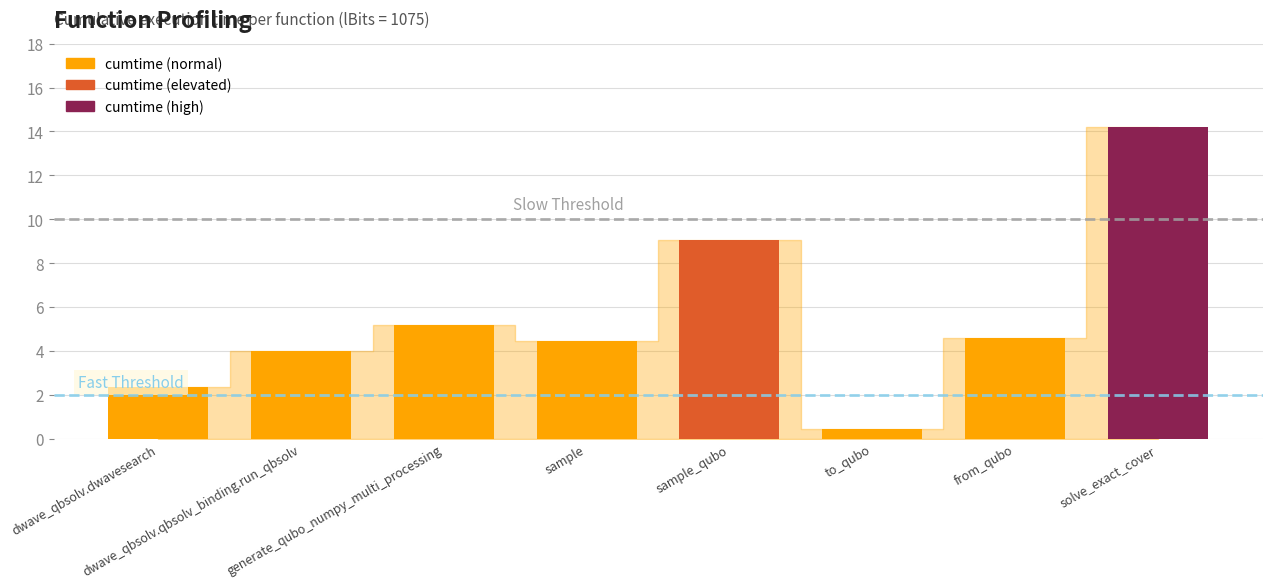

Rank the categories by value from lowest to highest.

to_qubo, dwave_qbsolv.dwavesearch, dwave_qbsolv.qbsolv_binding.run_qbsolv, sample, from_qubo, generate_qubo_numpy_multi_processing, sample_qubo, solve_exact_cover